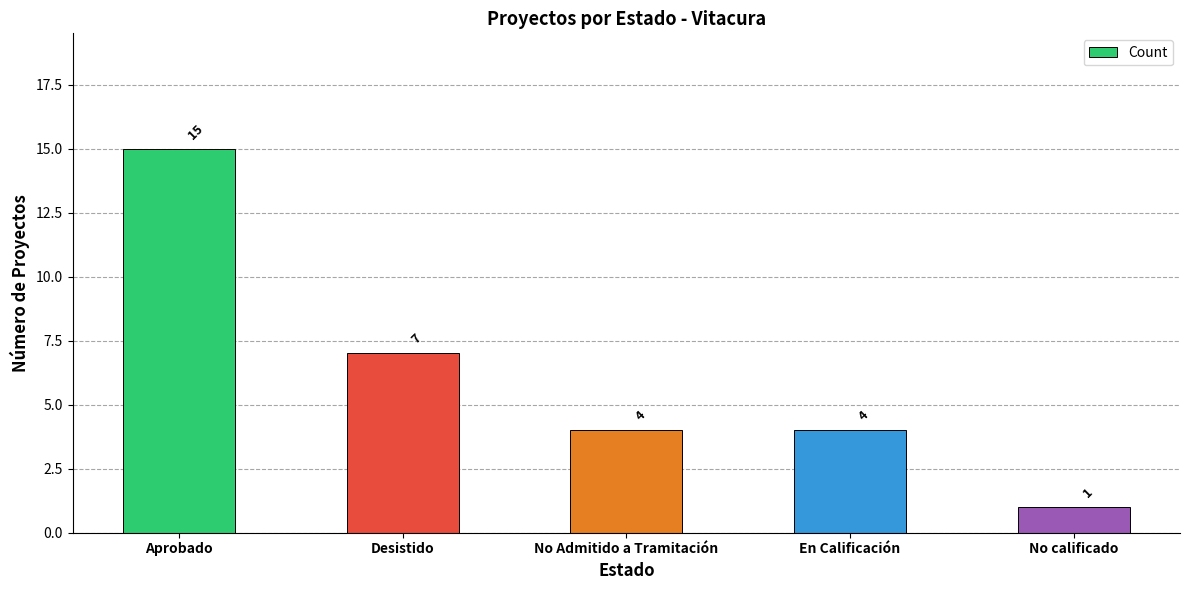

True or false: the data shows 1 at No calificado.

True